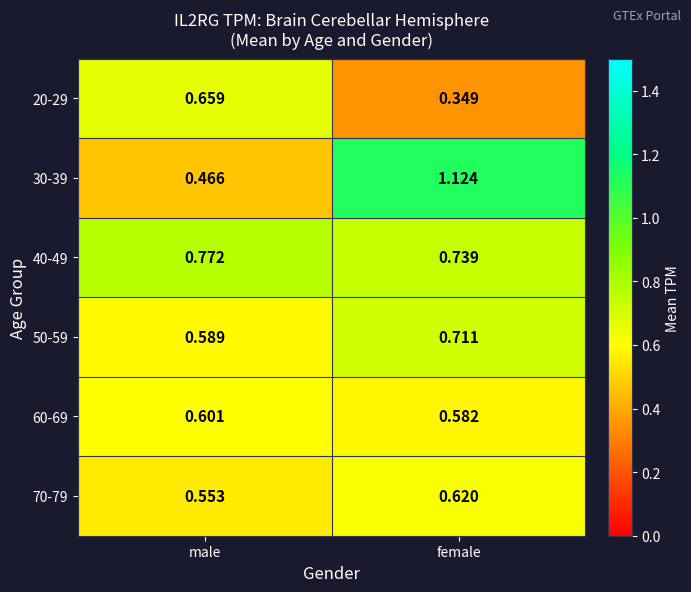

At which label does 30-39 first exceed 1?

female